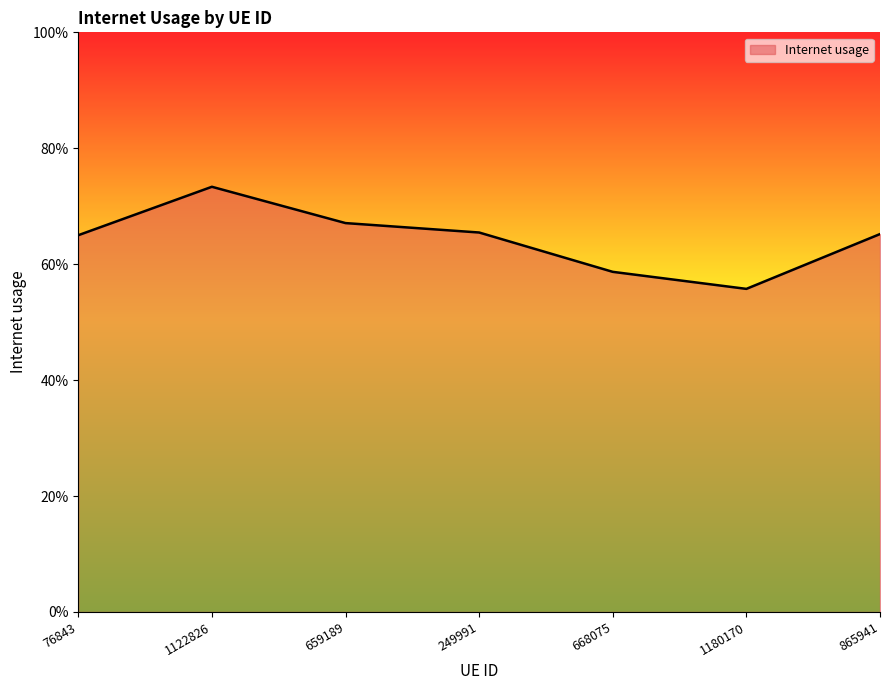

True or false: the data shows 0.9 at 249991.

False